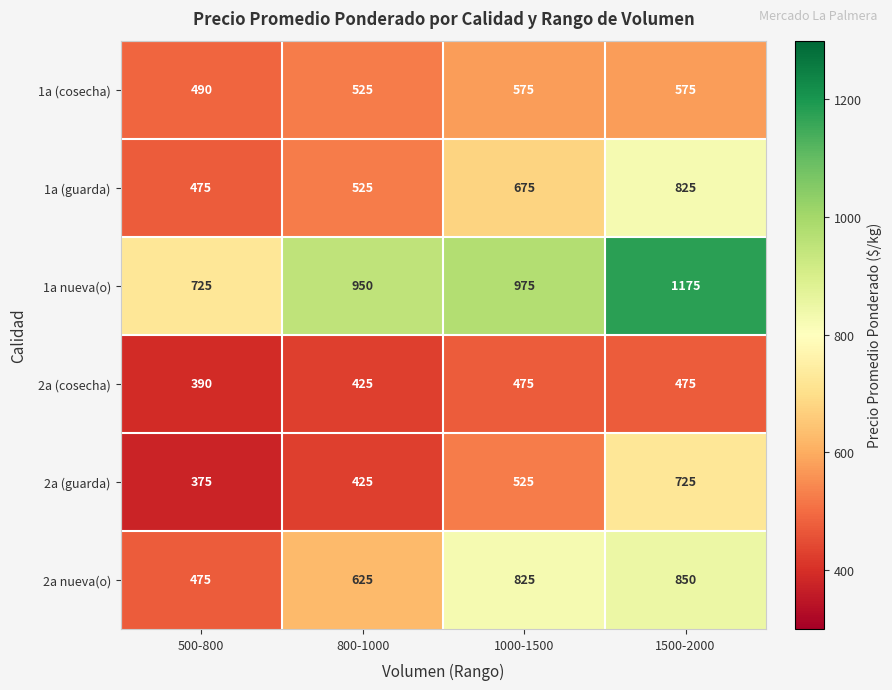

What is the total value across all series at 1500-2000?

4625